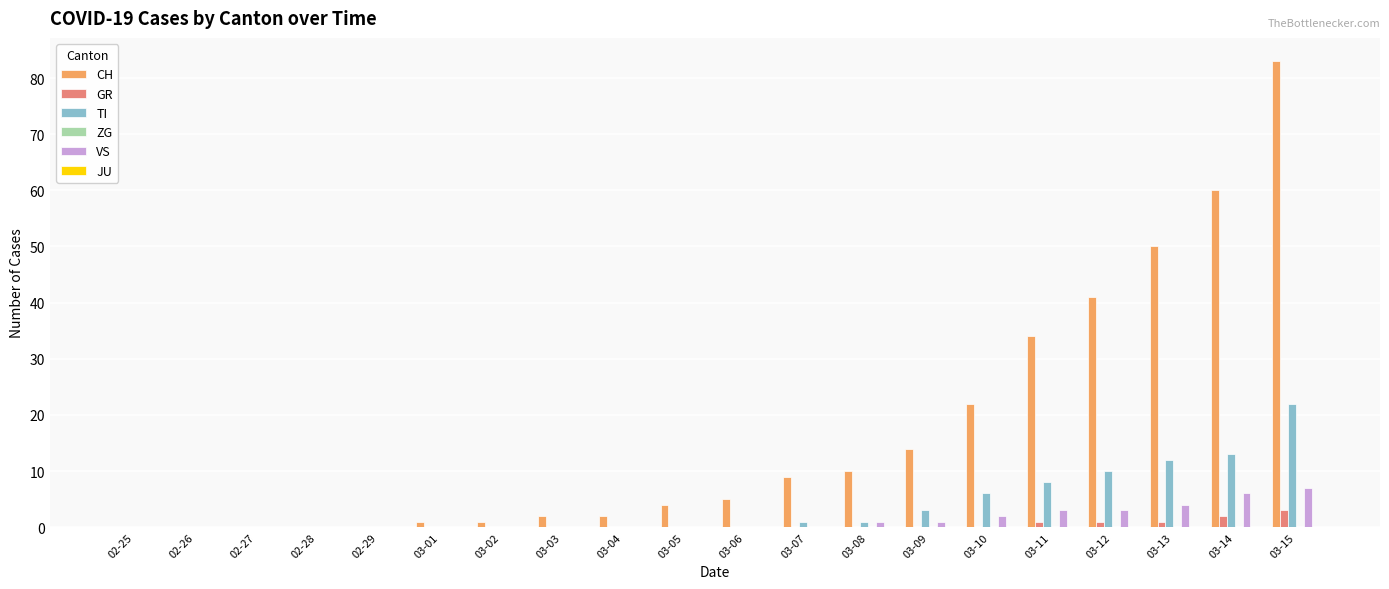

Count the number of data series in this chart.

4